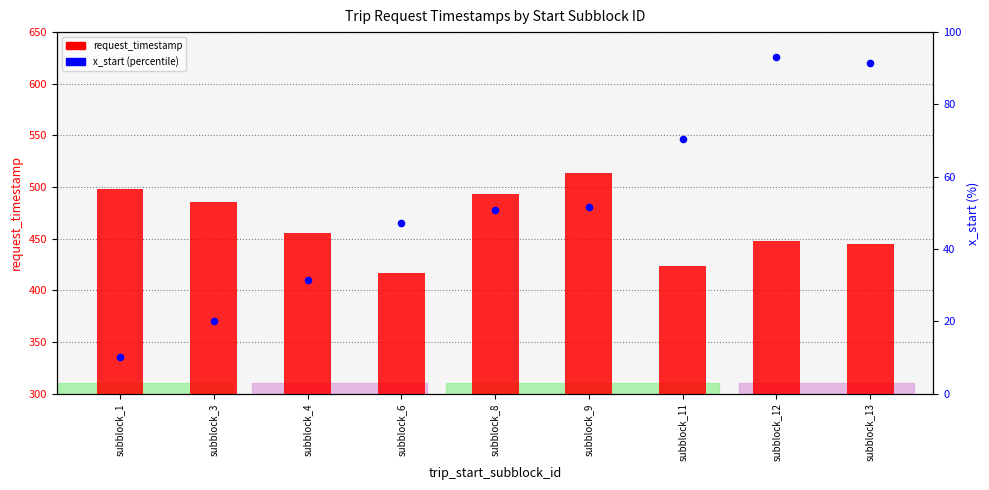

At which category is the sum across all series the highest?

subblock_9